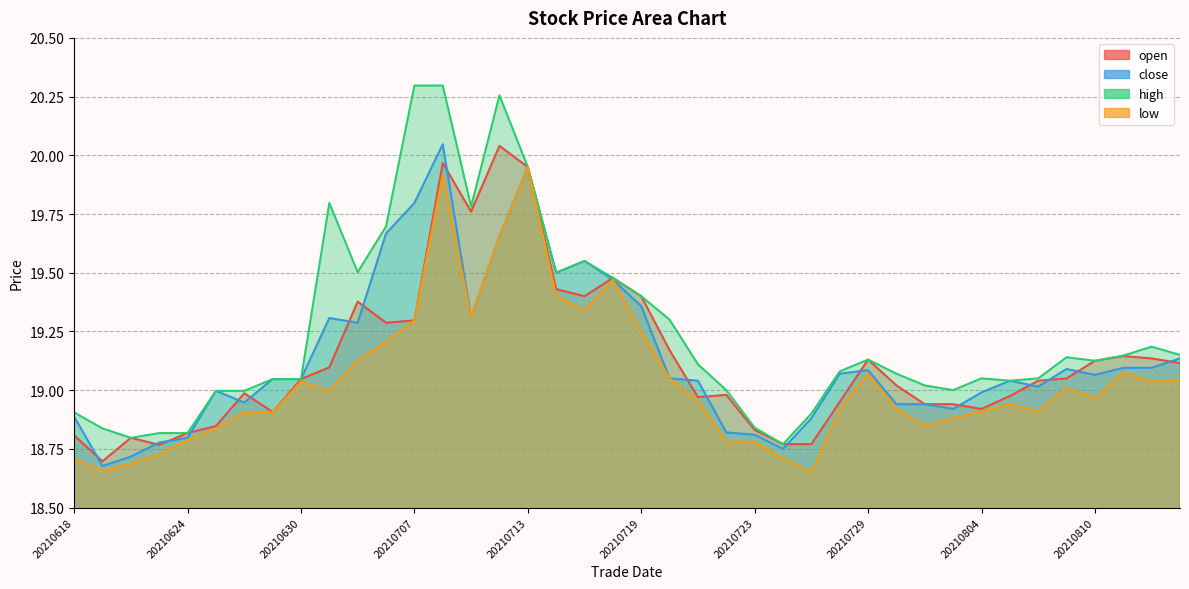

In low, how many points are higher than both neighbors (excluding endpoints)?

8